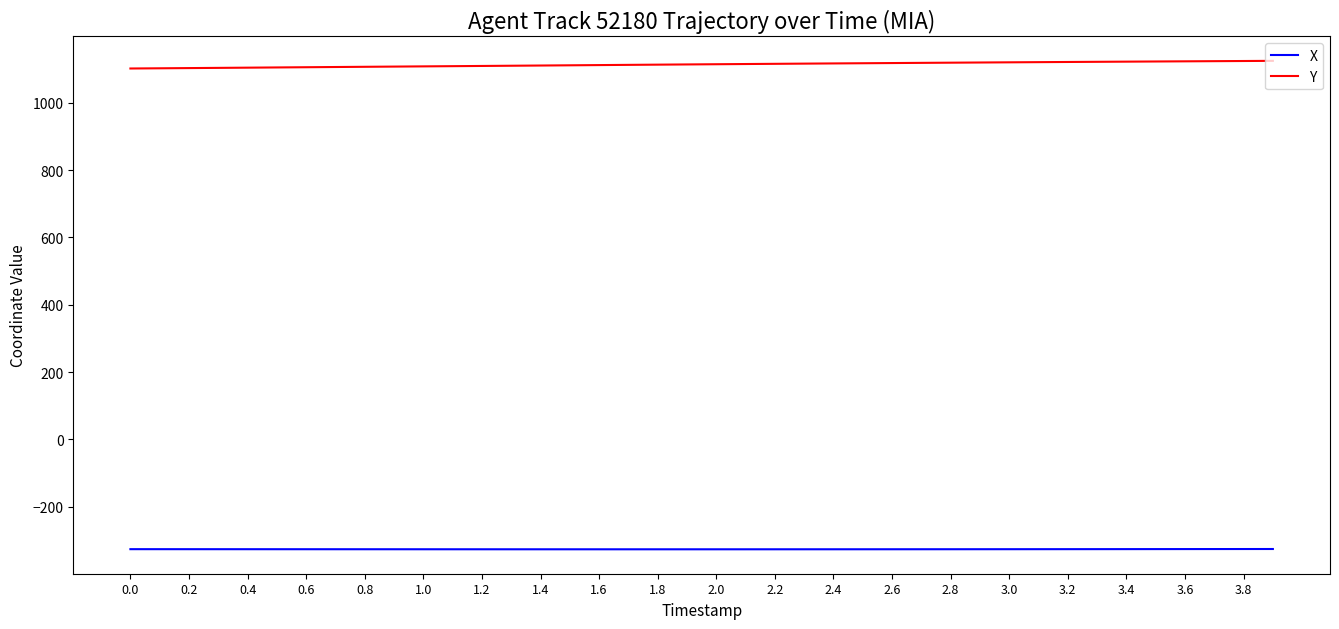

Does the chart display data point markers on the line(s)?

No